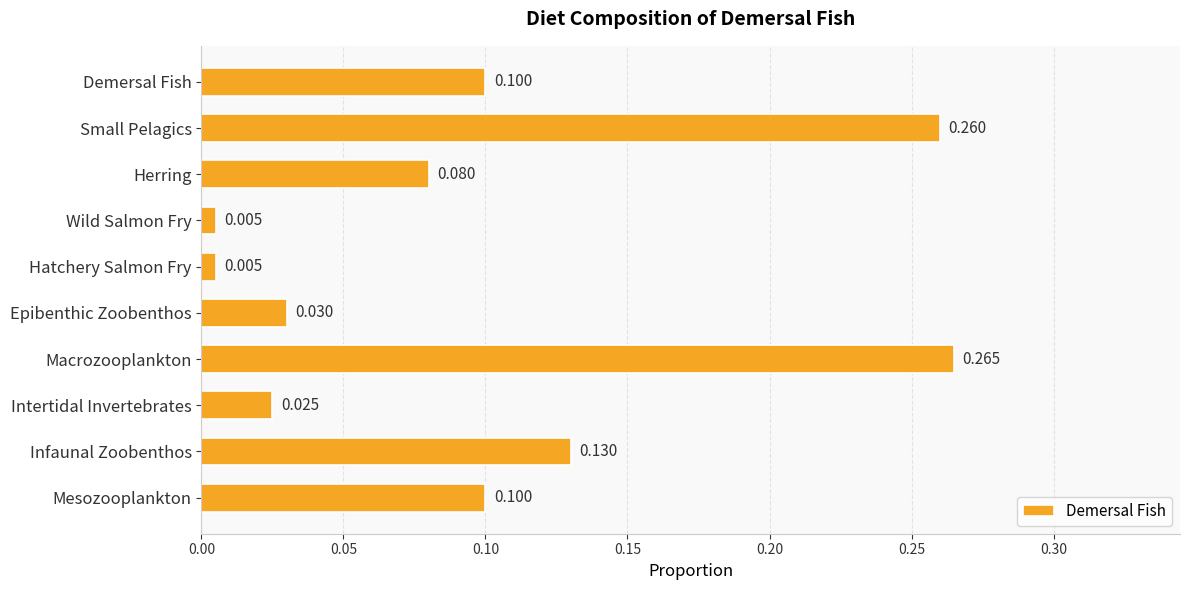

At which category does the chart reach its peak across all series?

Macrozooplankton